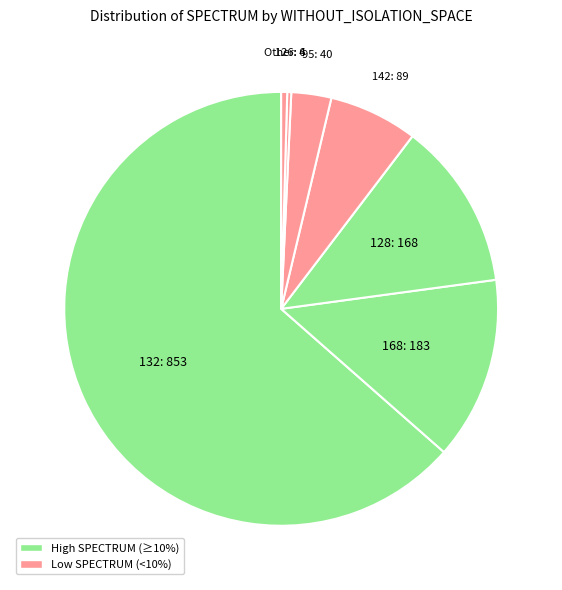

Count the number of slices in the pie.

7